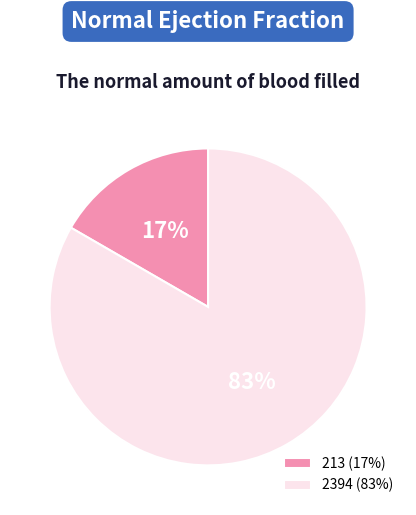

The 2394 slice represents 96% of the pie. True or false?

False